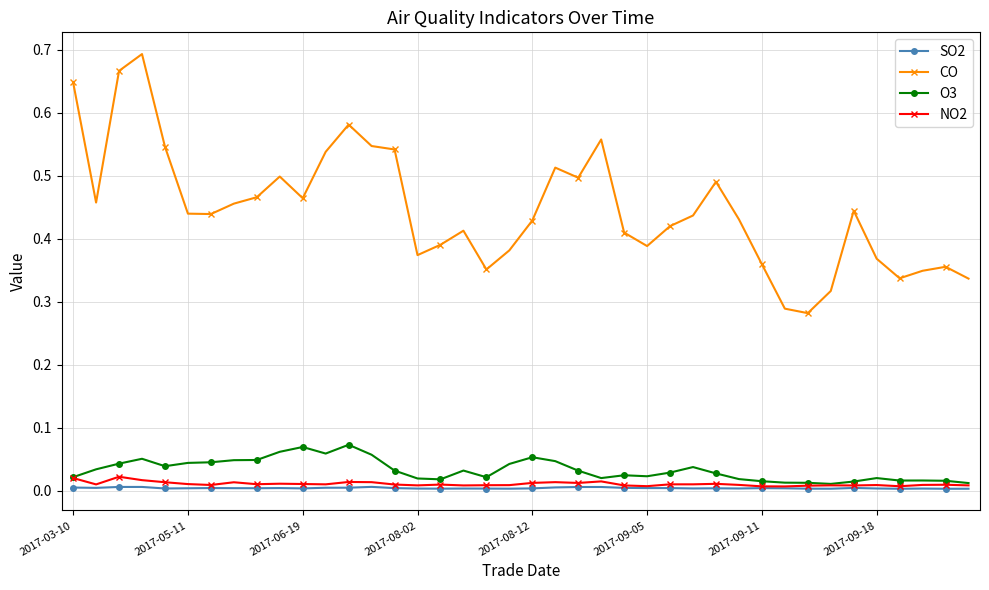

True or false: CO has more than 1 interior local peaks.

True